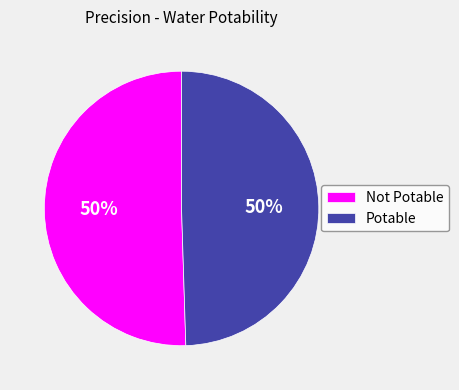

The Not Potable slice represents 40% of the pie. True or false?

False